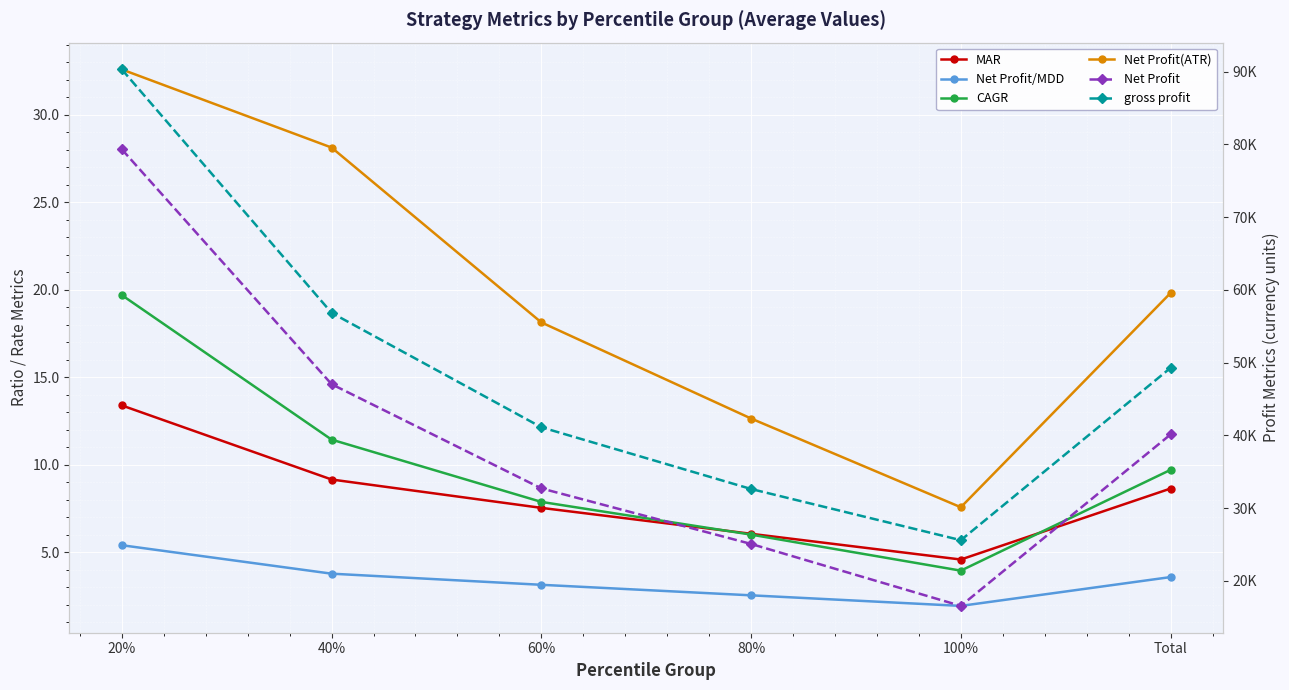

Reading left to right, transcribe all the data shown in this chart.

MAR: 13.4	9.1	7.5	6.0	4.6	8.6
Net Profit/MDD: 5.4	3.8	3.1	2.5	1.9	3.6
CAGR: 19.7	11.4	7.9	6.0	3.9	9.7
Net Profit(ATR): 32.6	28.1	18.1	12.6	7.6	19.8
Net Profit: 79299.7	47020.1	32697.4	25061.3	16545.4	40109.6
gross profit: 90283.7	56828.5	41100.2	32614.2	25577.3	49263.8